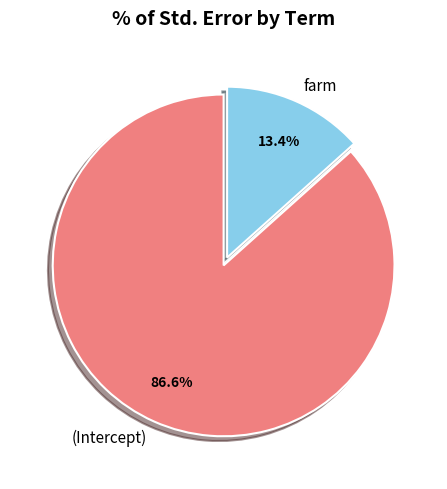

To the nearest percent, what is the combined percentage of farm and (Intercept)?

100%